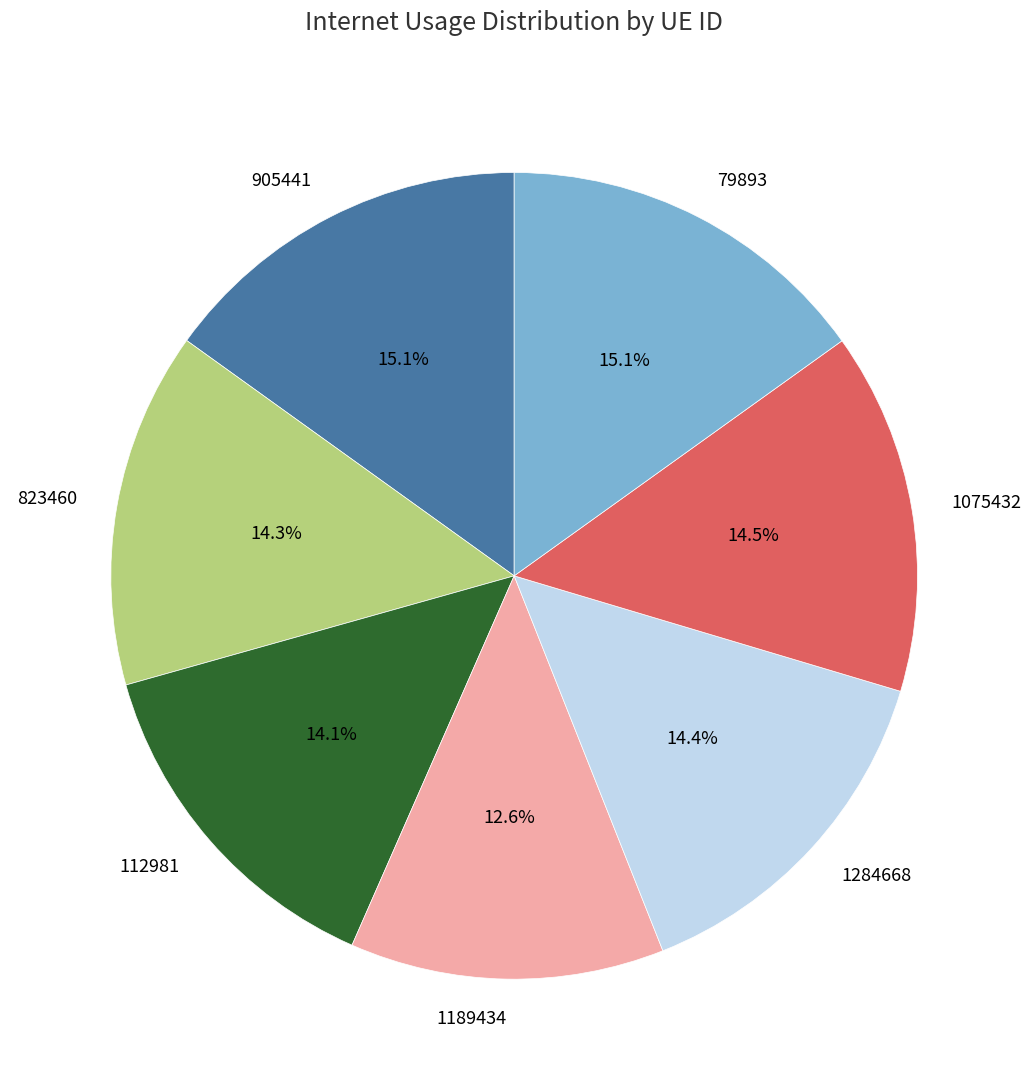

Is it true that 1189434 is 13% of the pie?

True